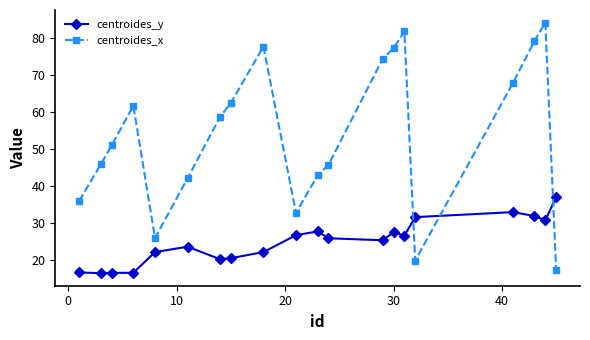

Which series ends up on top after the final intersection of centroides_y and centroides_x?

centroides_y